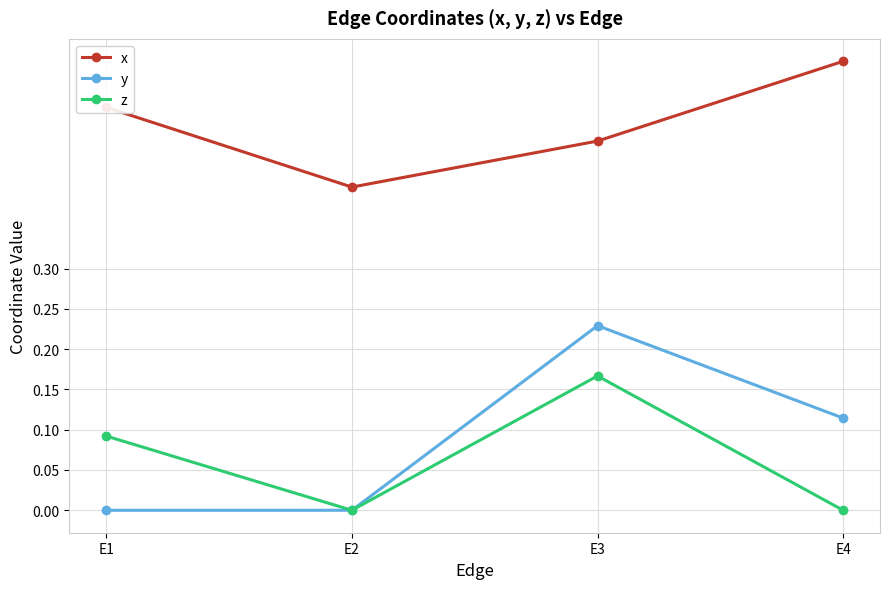

Rank the series by their maximum value, from lowest to highest.

z, y, x